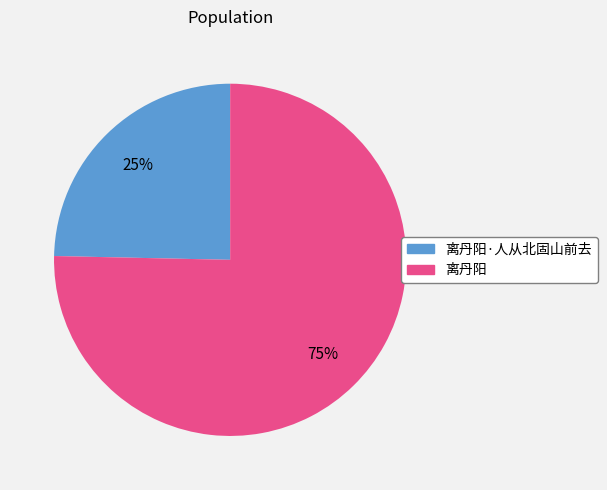

Is there a majority slice in this chart?

Yes